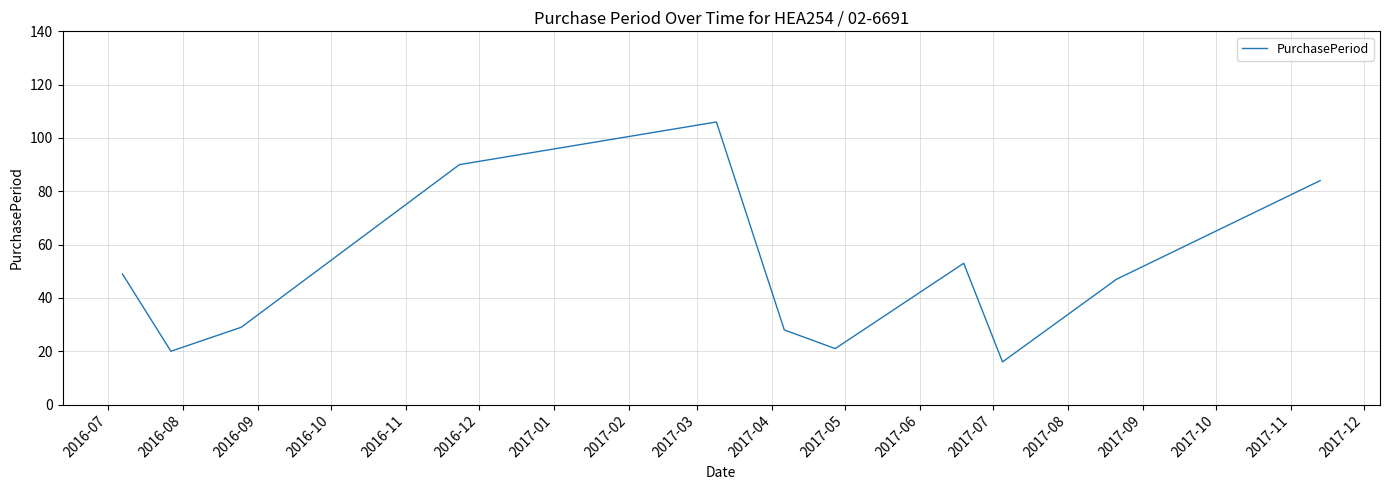

What is the smallest value displayed?

16